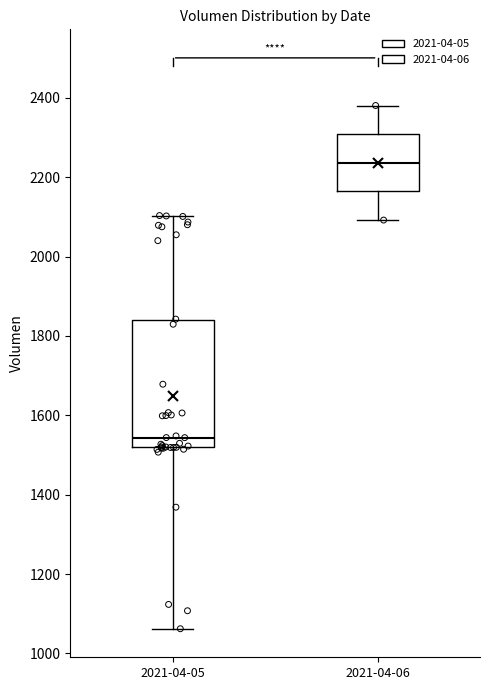

Where does the median line of the box for 2021-04-06 sit on the y-axis? The values are not printed on the chart, so give them approximately, as read against the axis.

2240